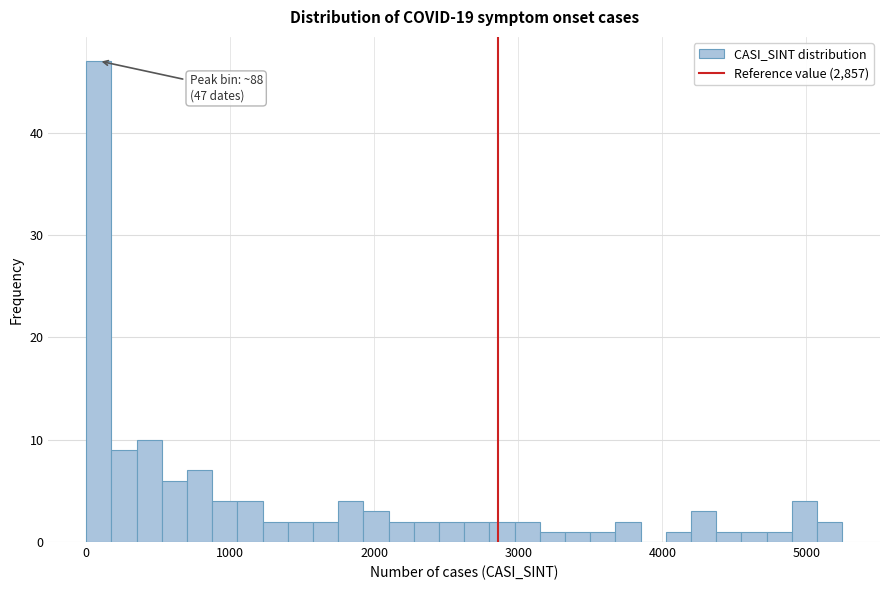

Read against the x-axis, roughly where is the centre of the tallest bar?

100